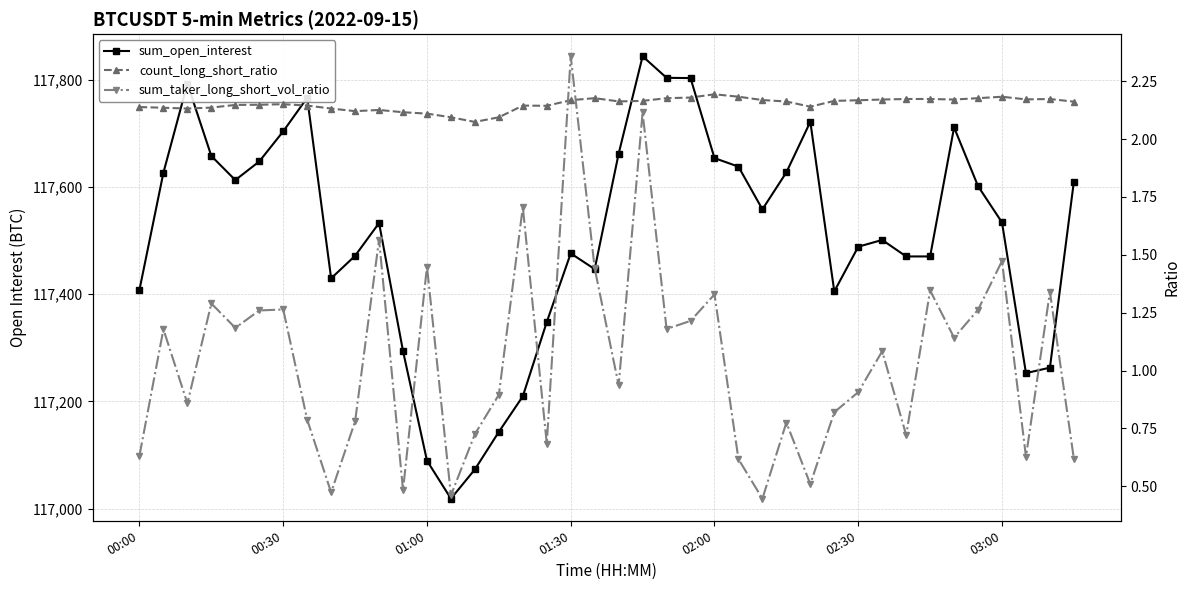

At which label is sum_open_interest closest to 117431?

8